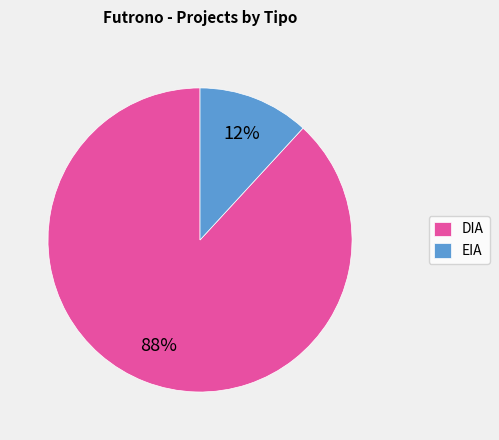

How many segments does this pie chart have?

2